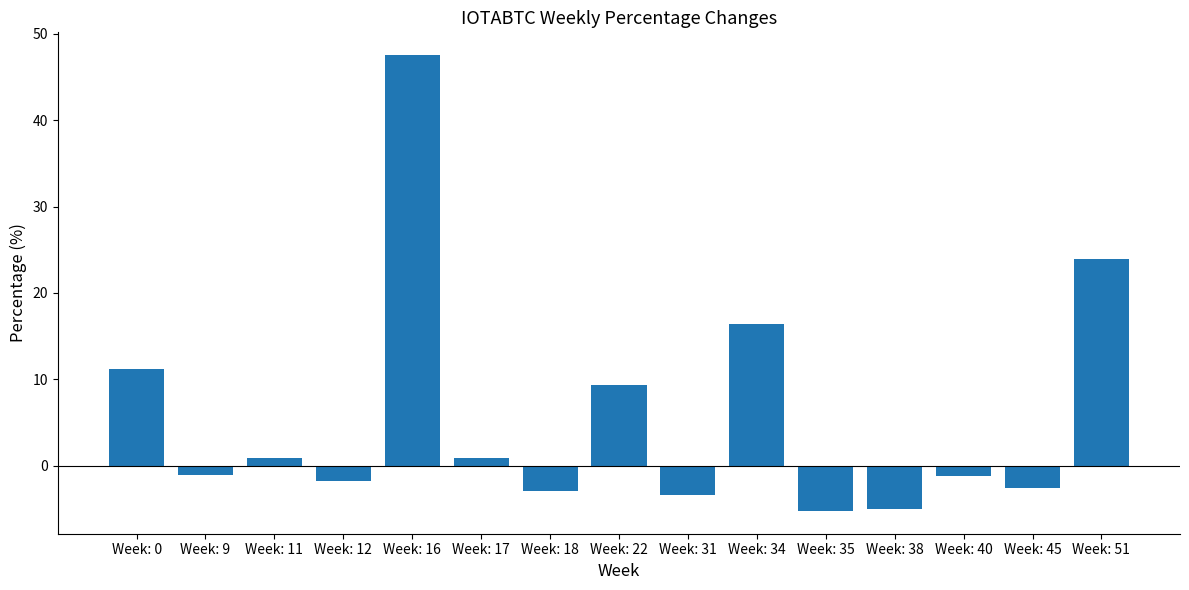

Are the bars horizontal?

No